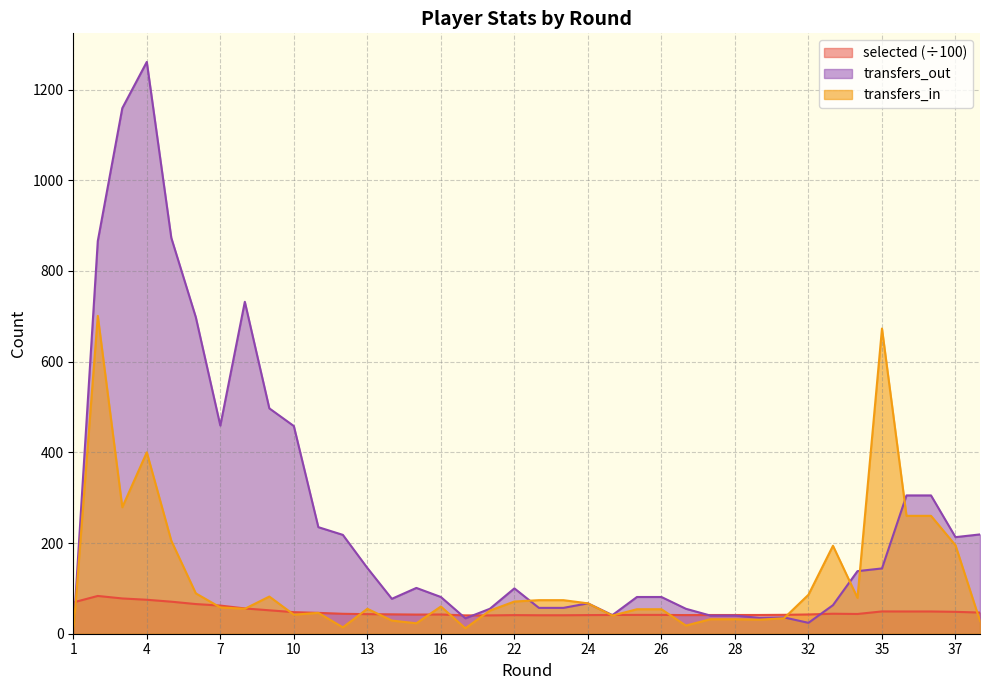

Does the chart have visible grid lines?

Yes